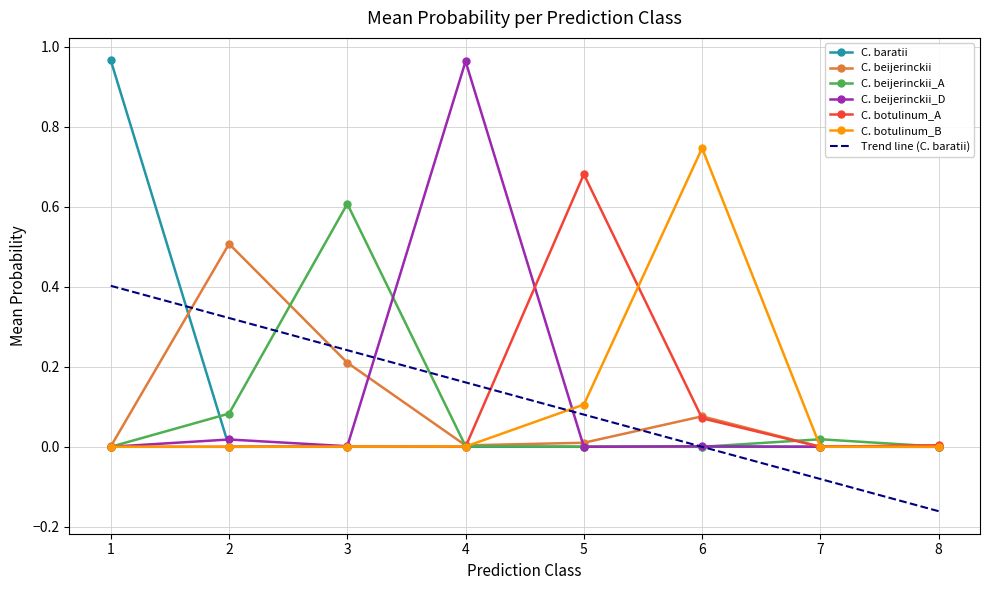

True or false: s__Clostridium botulinum_B and s__Clostridium beijerinckii_D intersect in this chart.

True